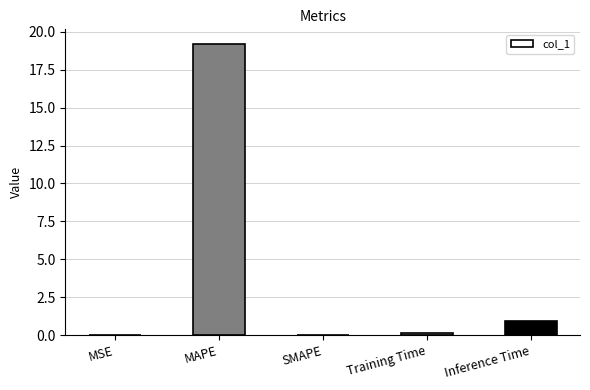

Are the bars horizontal?

No